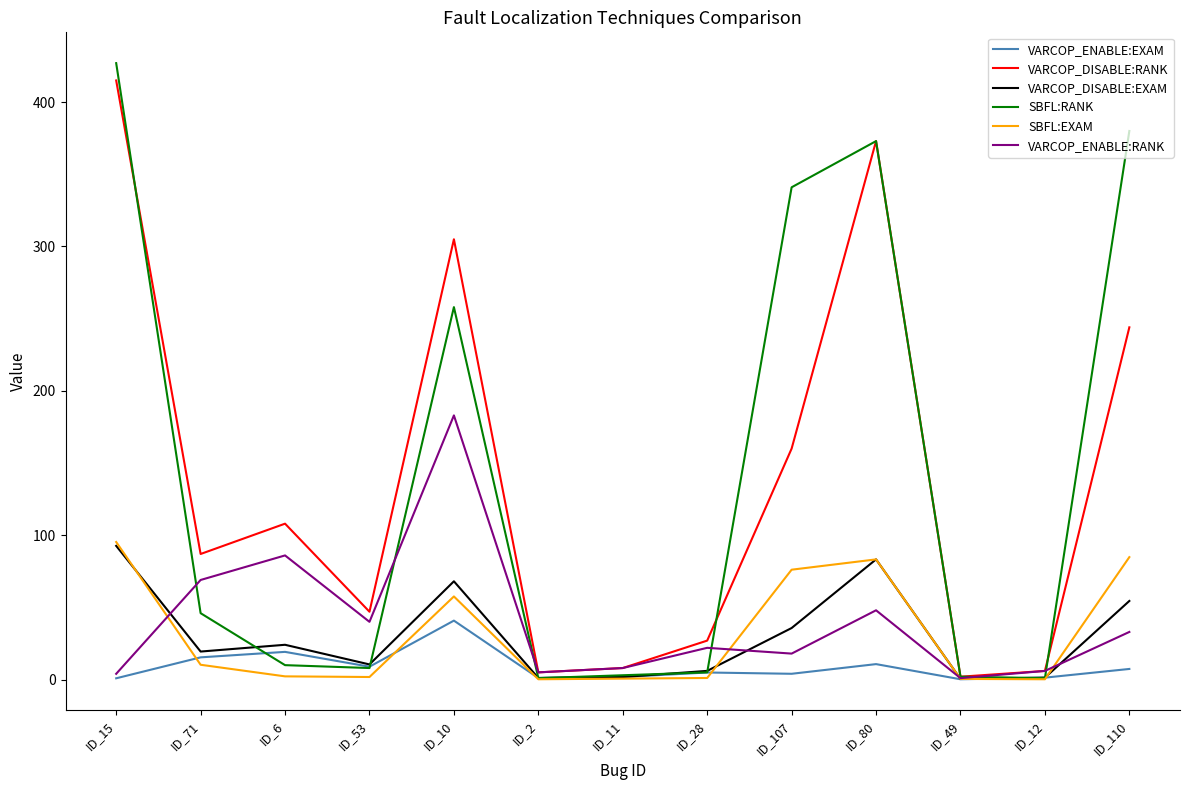

The VARCOP_ENABLE:EXAM series shows 0.9 at ID_15. True or false?

True